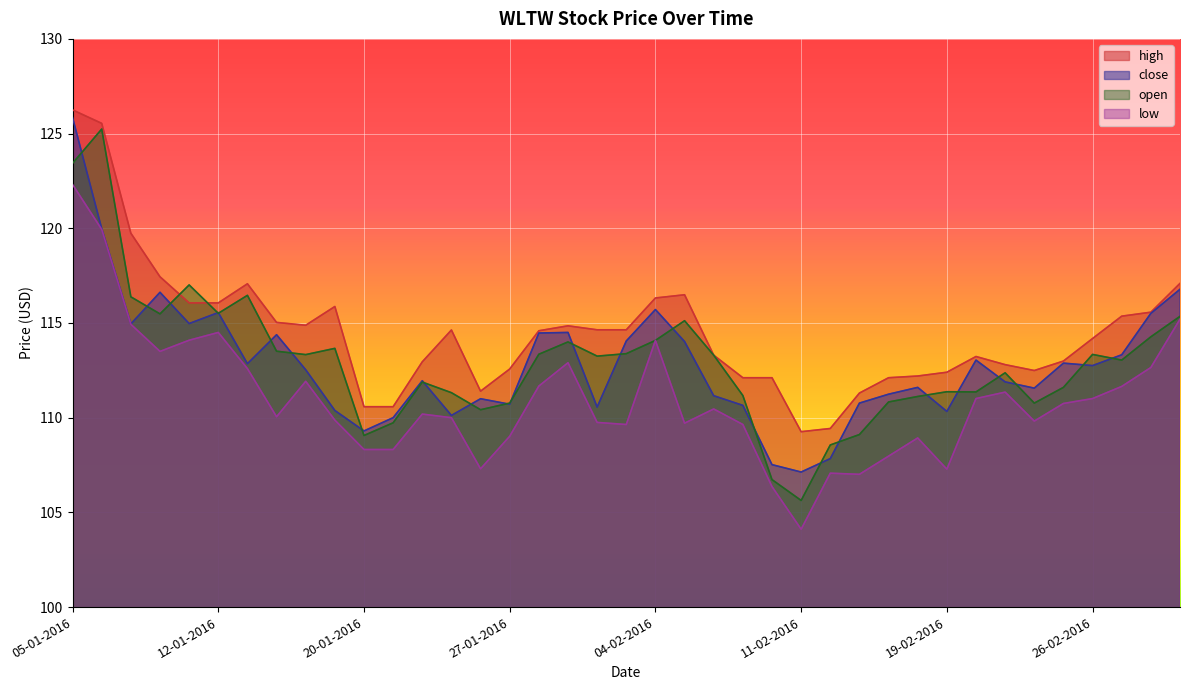

What are all the series names shown in the legend?

high, close, open, low